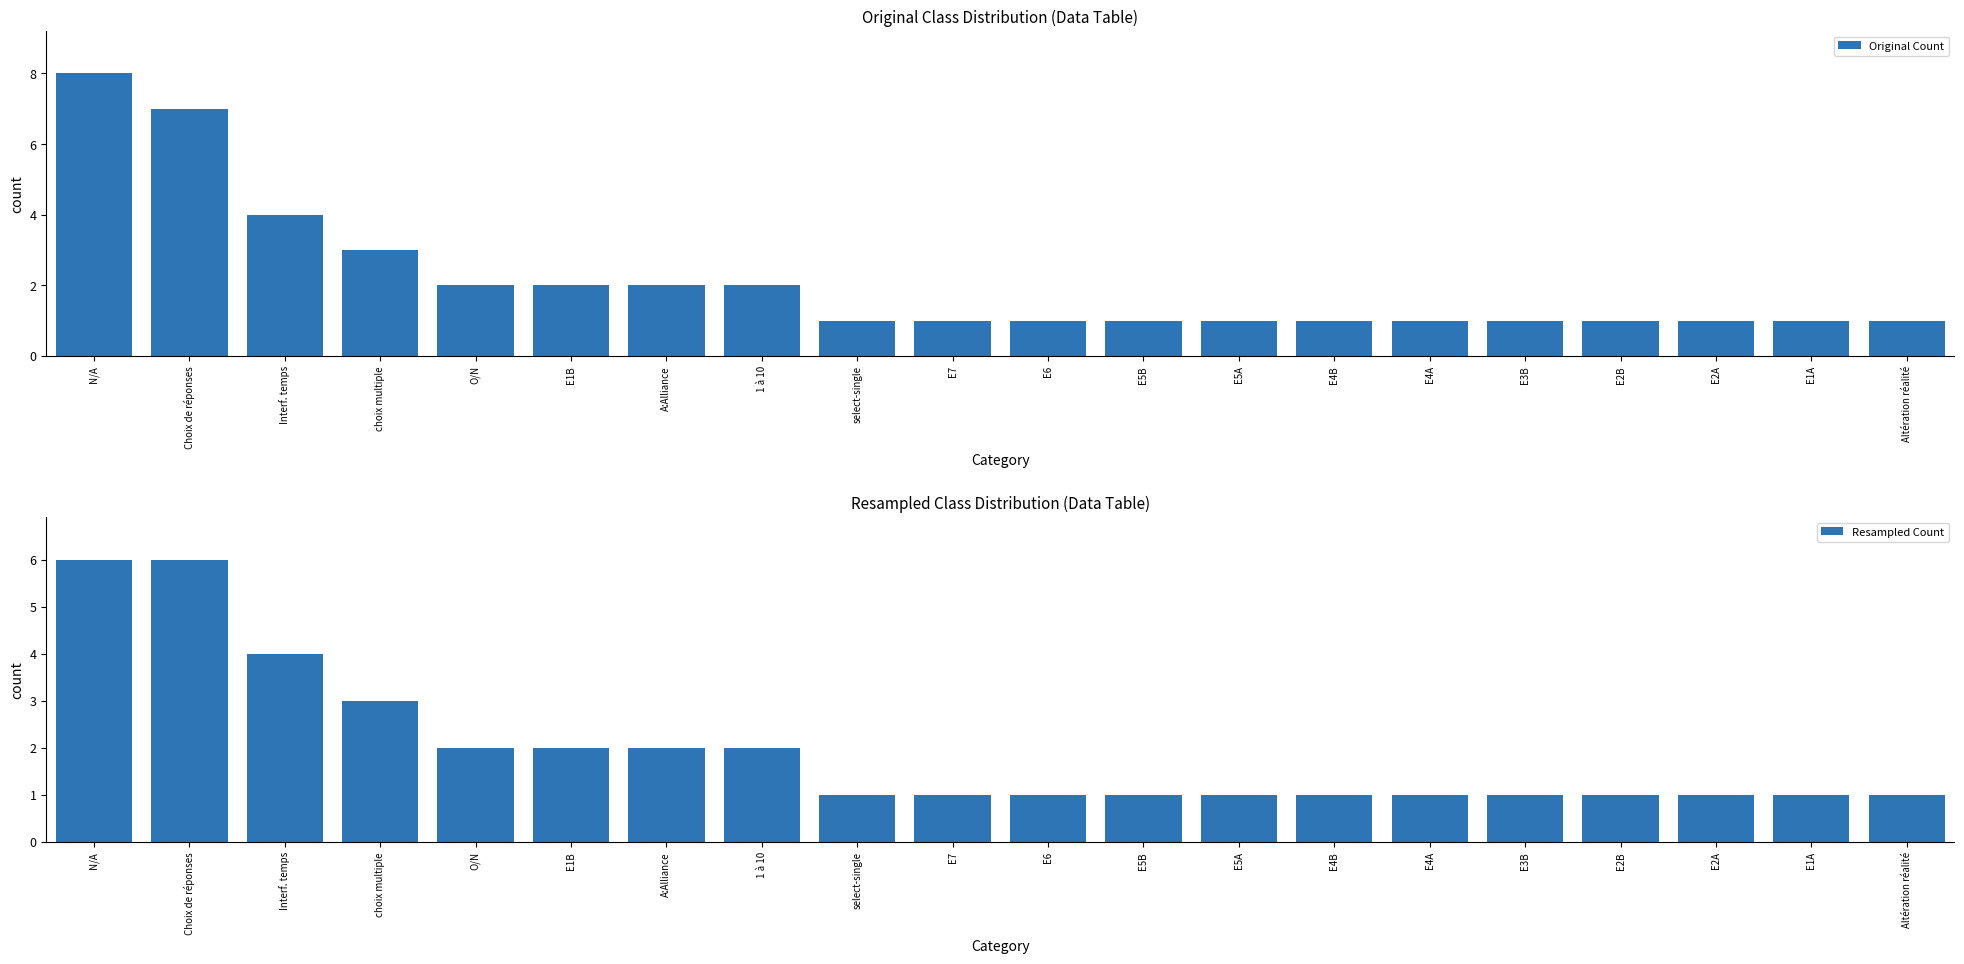

What is the difference between the second highest and minimum values in the Original Count series?

6